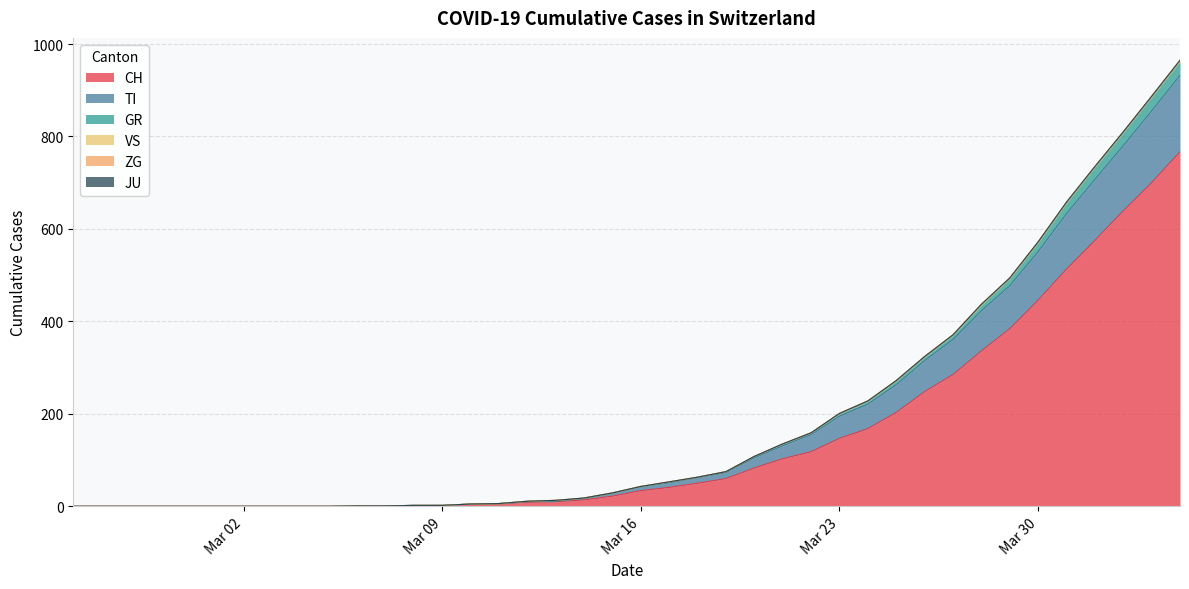

What is the label of the 3rd point from the right?

2020-04-02